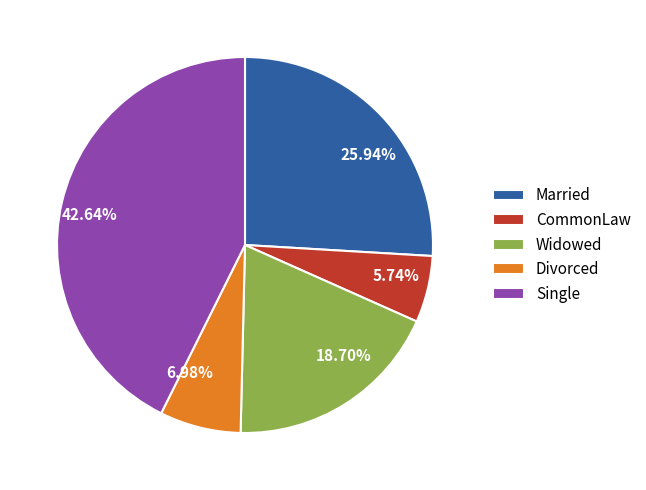

Is it true that Widowed is 4% of the pie?

False